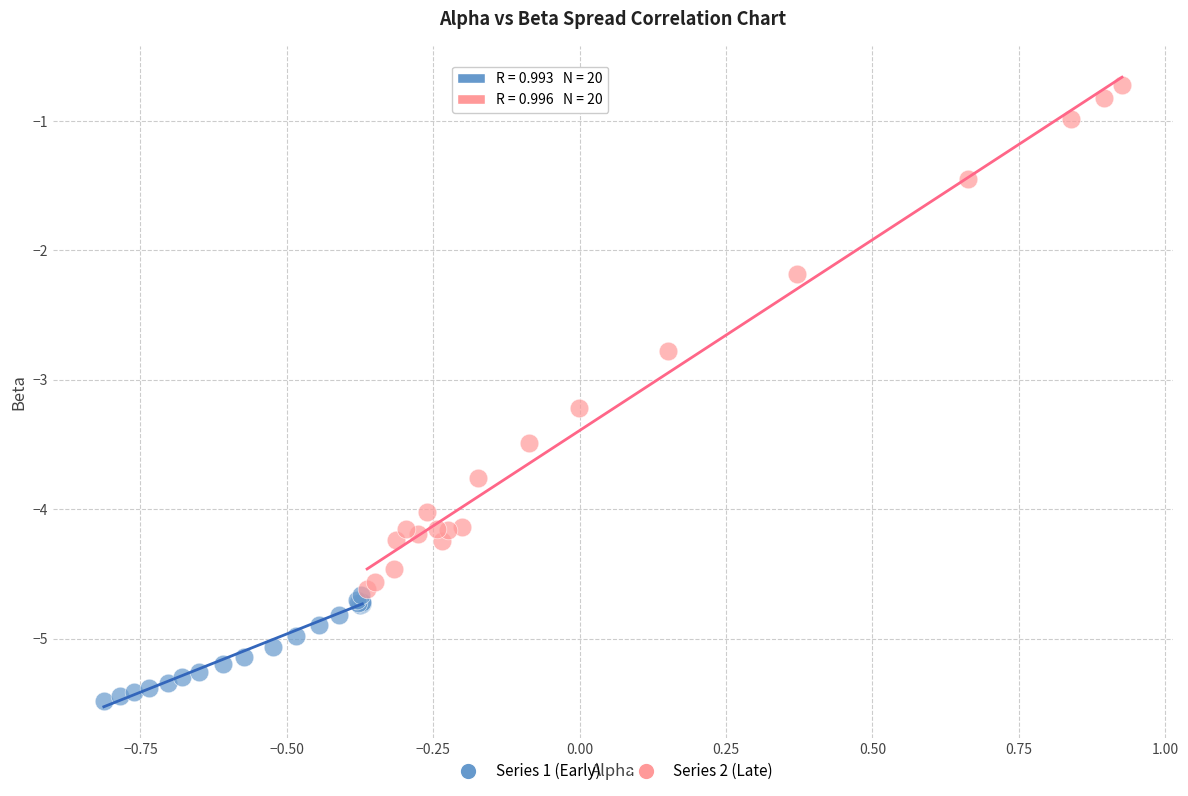

Which series has the largest Y range (max minus min)?

Series 2 (Late)